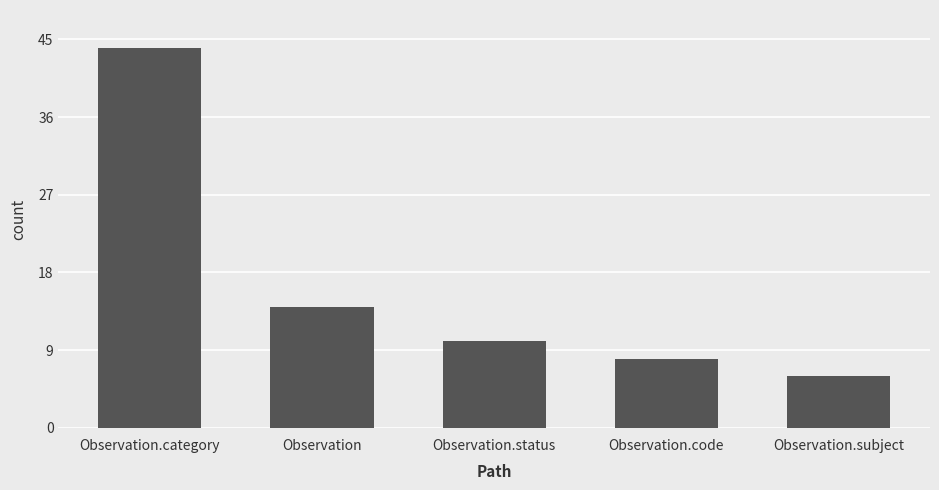

Which has a higher value, Observation.category or Observation.subject?

Observation.category